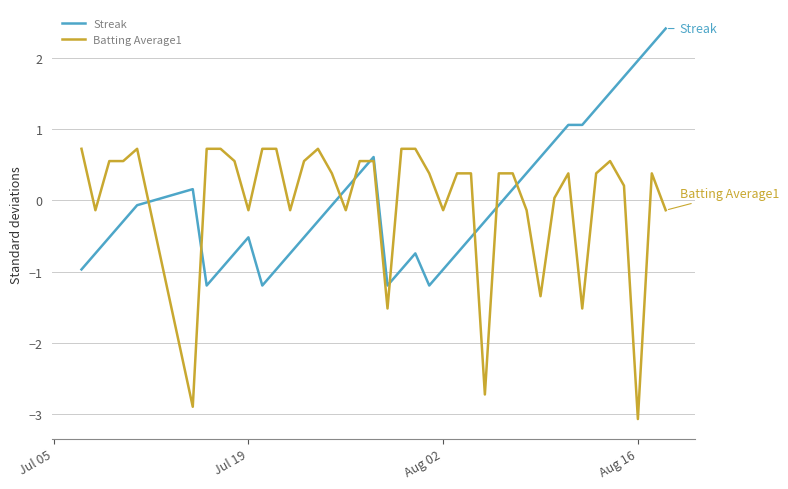

Rank the series by their maximum value, from lowest to highest.

Batting Average1, Streak